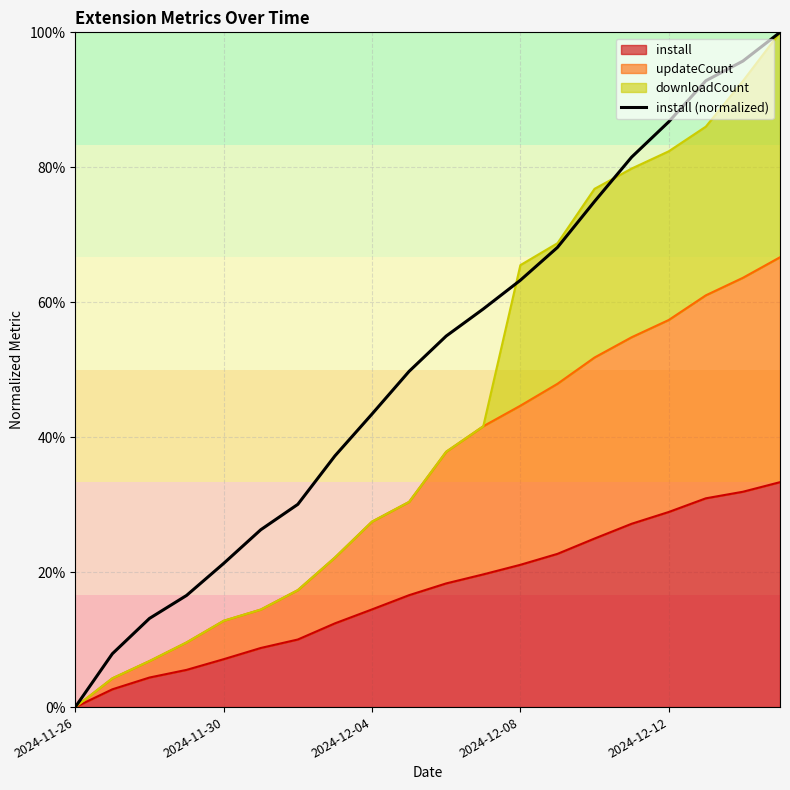

Is it true that the value at 2024-12-08 is 0.3?

False